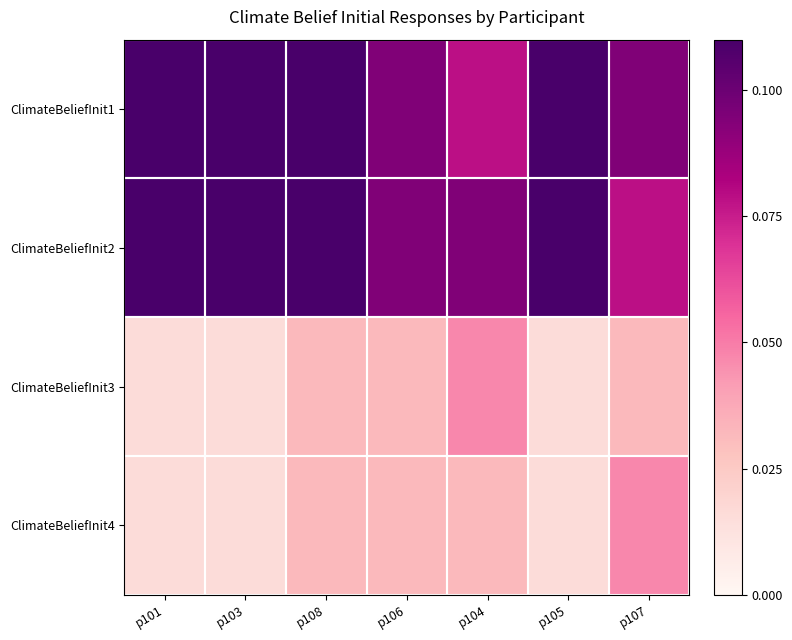

What is the total value across all series at p104?

0.3